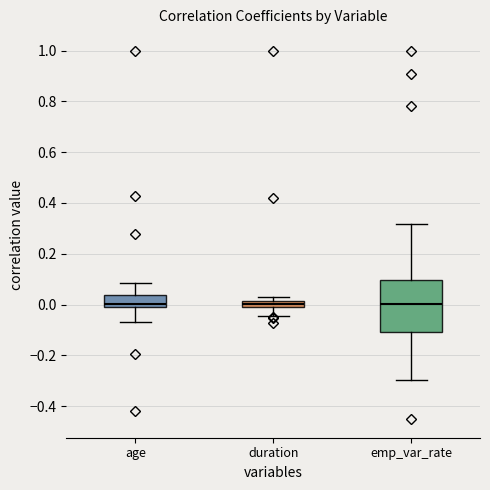

Which box is the tallest, from its lower edge to its upper edge?

emp_var_rate